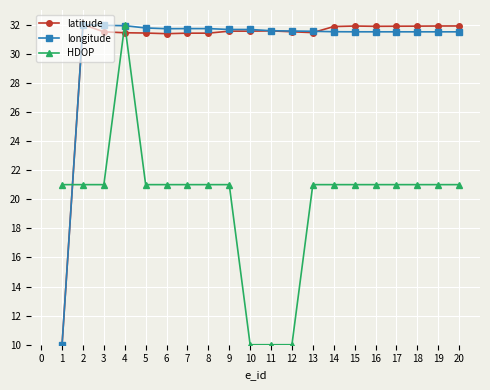

How many series are shown in this chart?

3